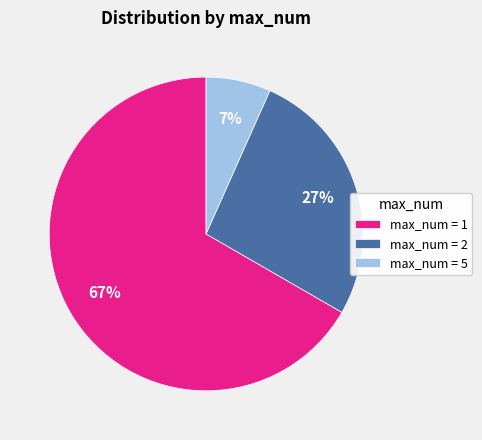

What is the majority slice?

max_num = 1